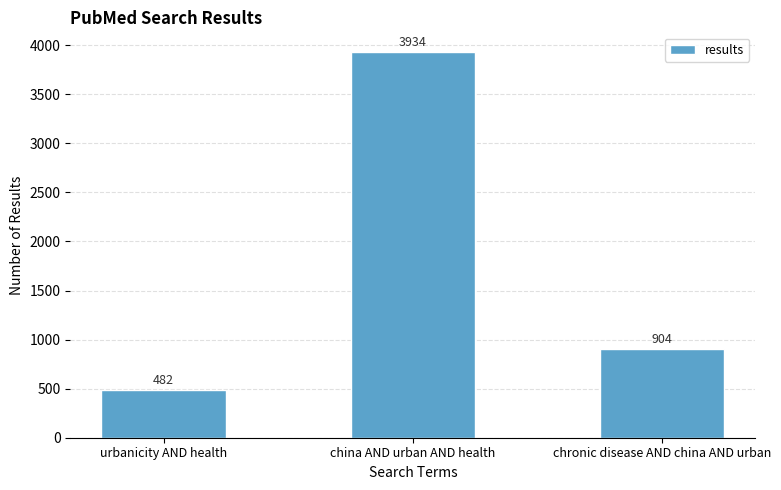

Reading left to right, transcribe all the data shown in this chart.

482	3934	904